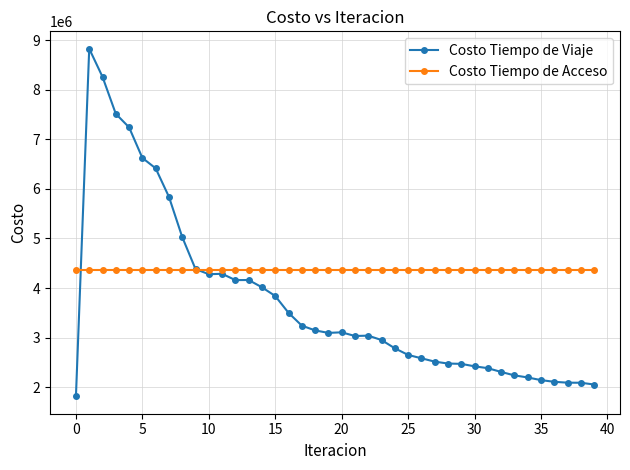

What is the maximum value shown in the chart?

8824823.2